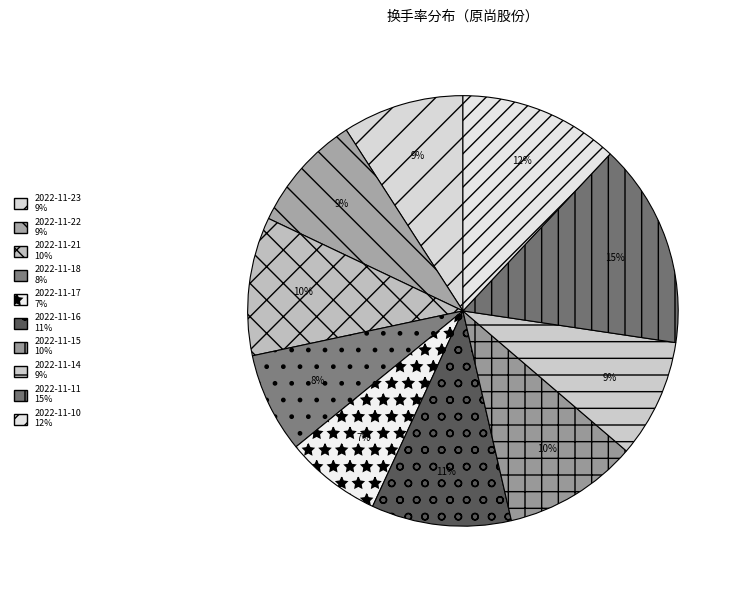

To the nearest percent, what portion does 2022-11-21 represent?

10%